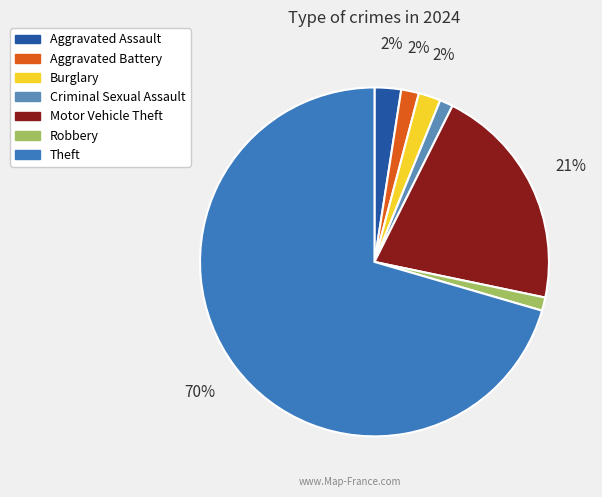

Between Criminal Sexual Assault and Burglary, which is larger?

Burglary